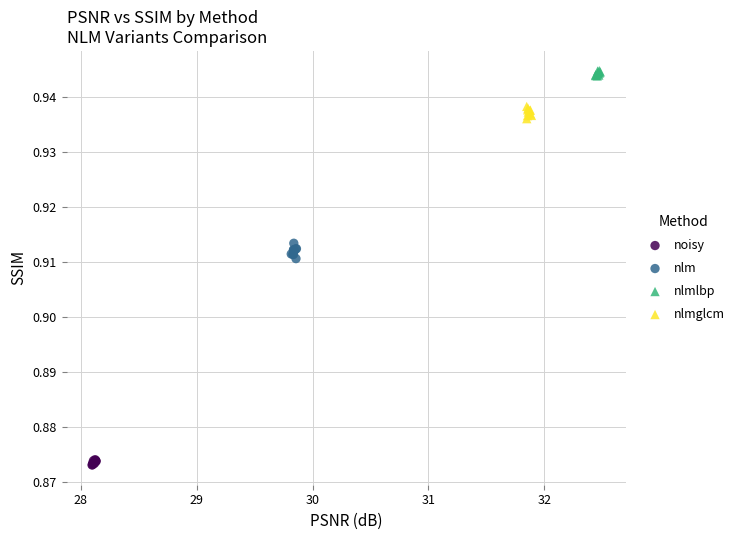

Which series contains the highest Y value?

nlmlbp